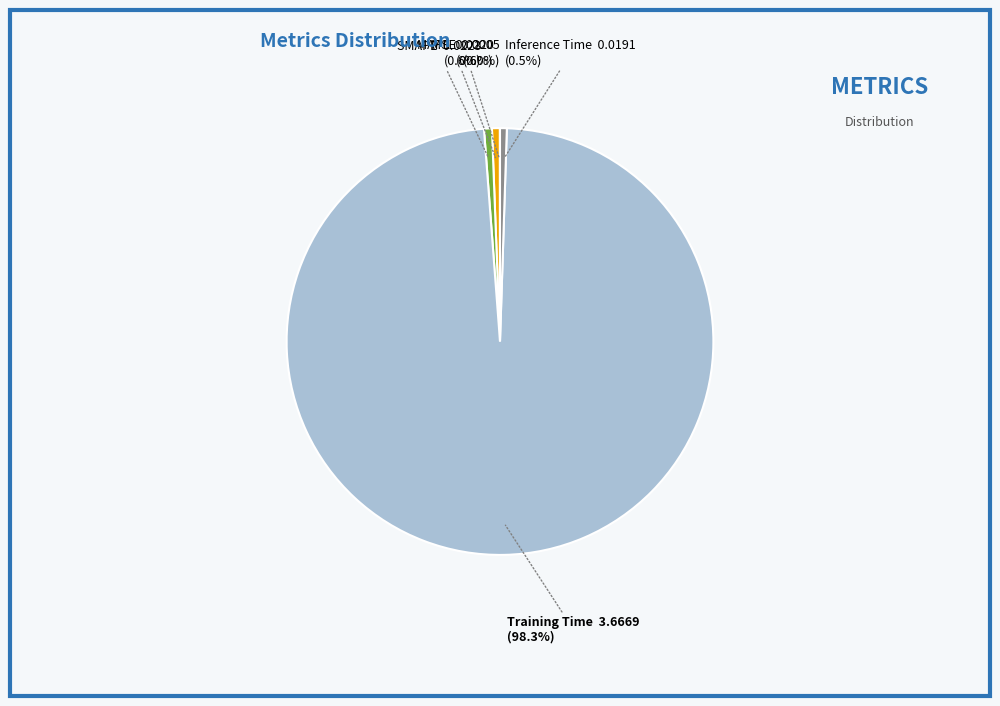

What is the majority slice?

Training Time